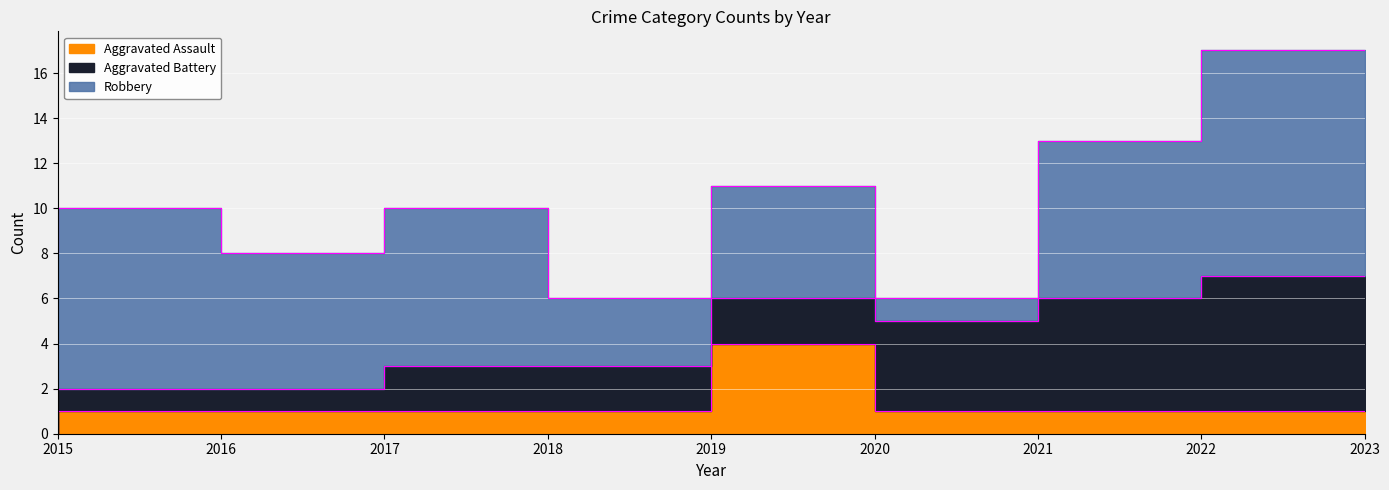

True or false: Aggravated Assault and Robbery cross at least once.

False